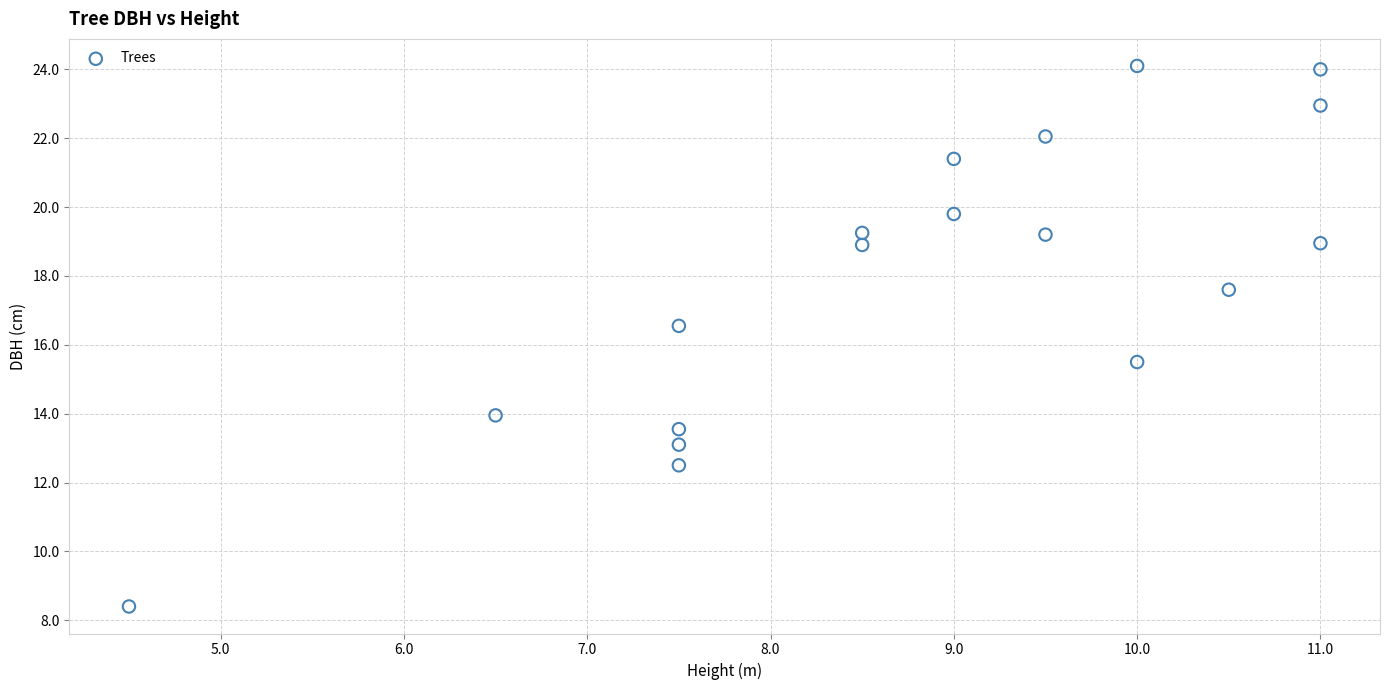

What is the range of X values (max minus min)?

6.5